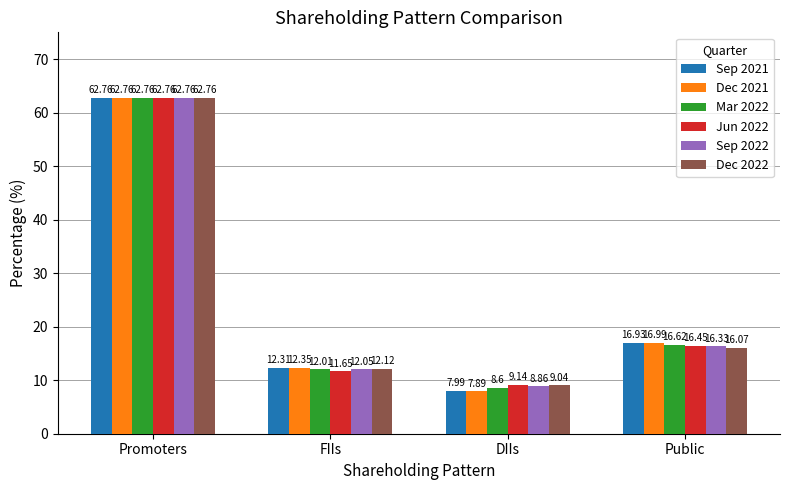

How many distinct data groups are displayed?

6